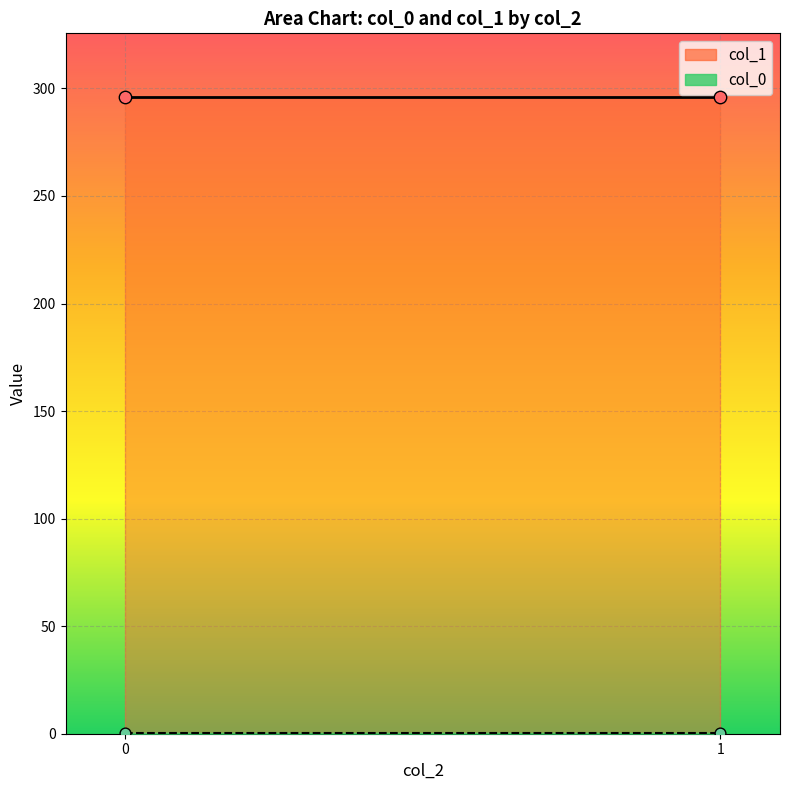

Is the value of col_1 at 1 greater than the value of col_0 at 1?

Yes